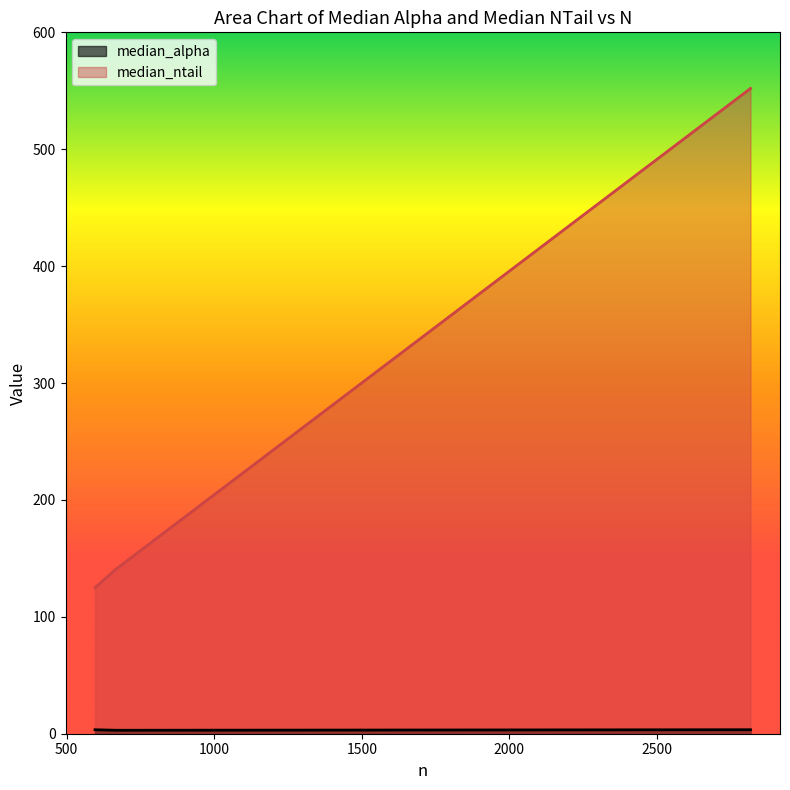

What is the greatest value displayed?

552.0